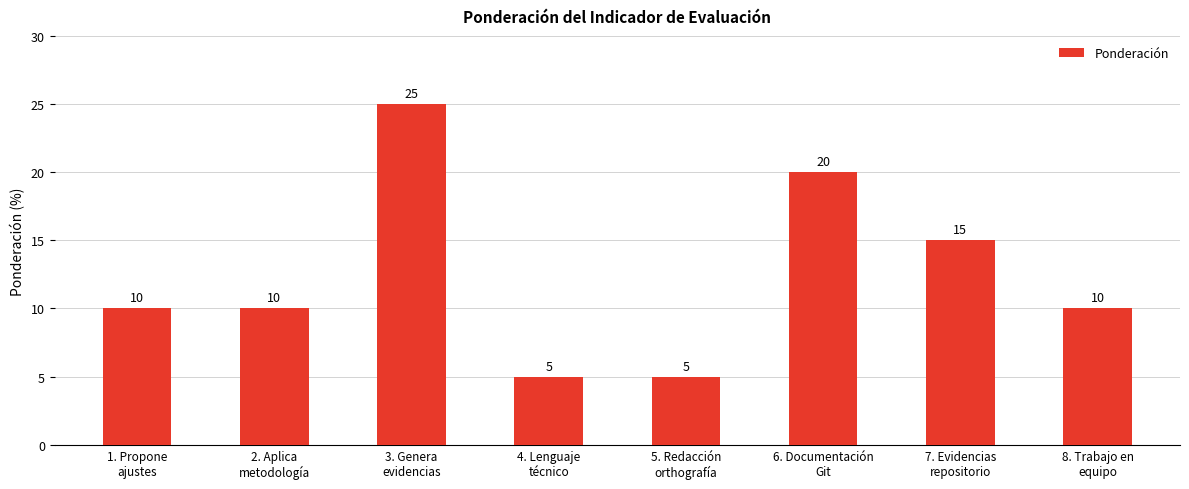

How many values are between 10 and 20?

5